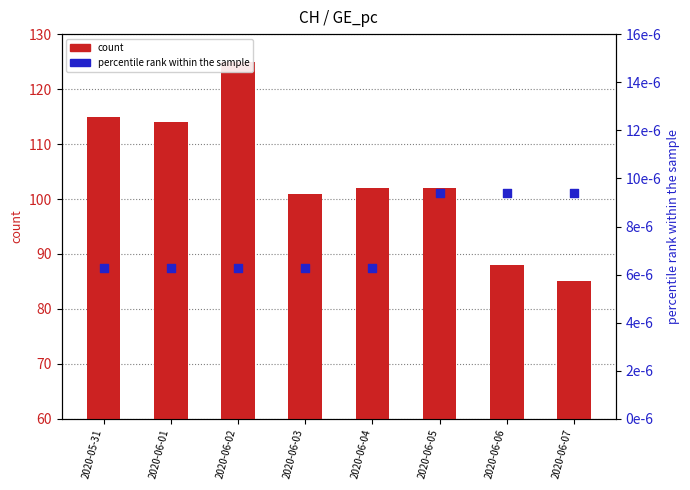

Which series has the widest spread of Y values?

count